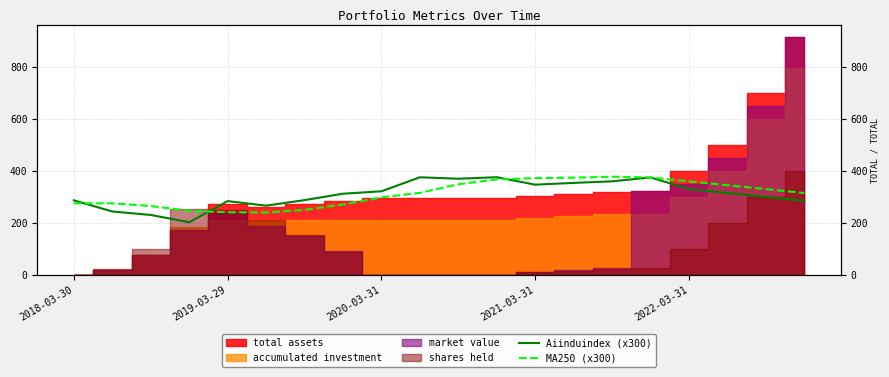

What is the average value of the Aiinduindex (x300) series?

311.1